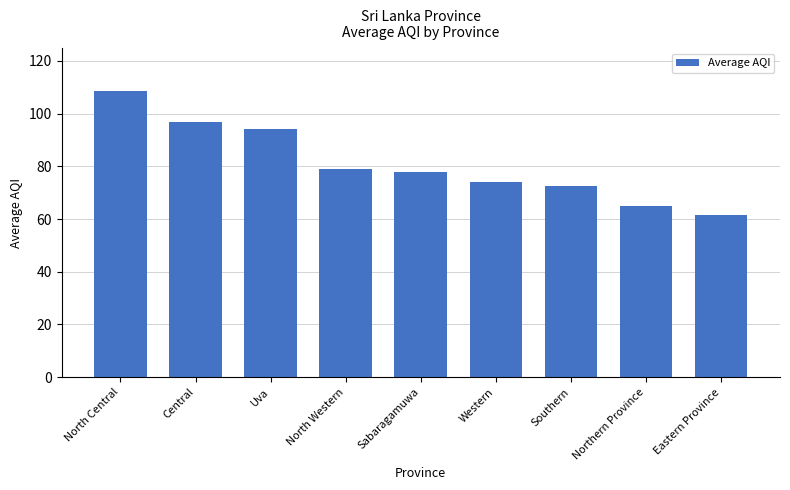

At which label does the data first exceed 78?

North Central